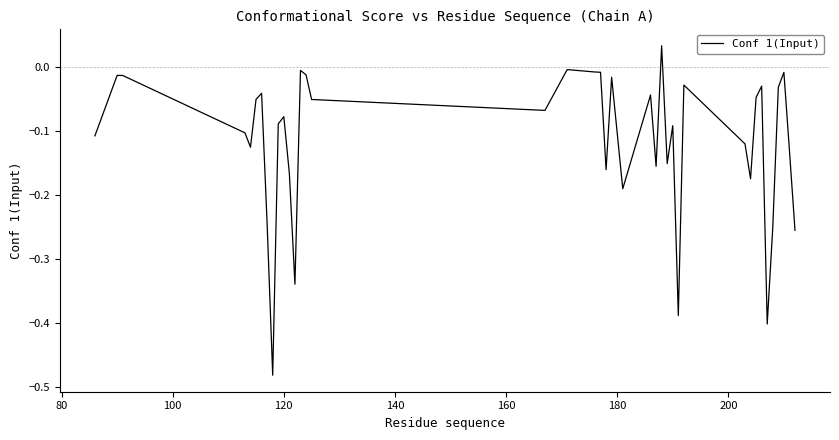

What is the difference between the maximum and minimum values?

0.5